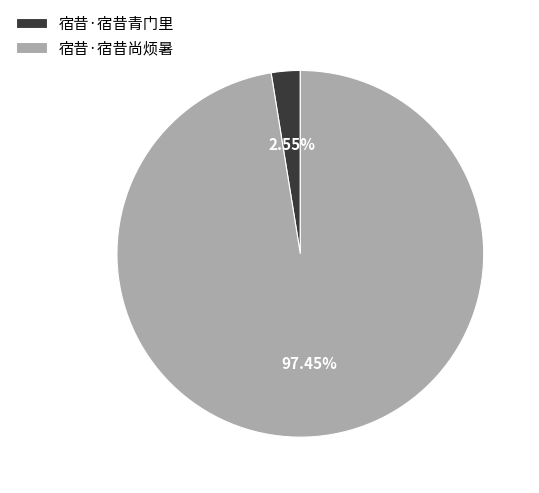

Between 宿昔·宿昔青门里 and 宿昔·宿昔尚烦暑, which is larger?

宿昔·宿昔尚烦暑